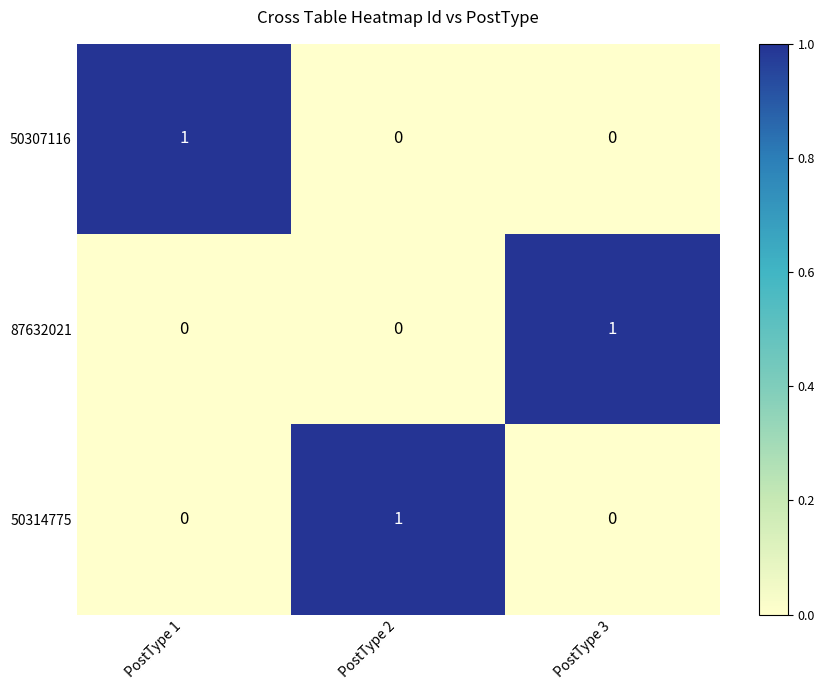

At how many categories does at least one series exceed 0?

3